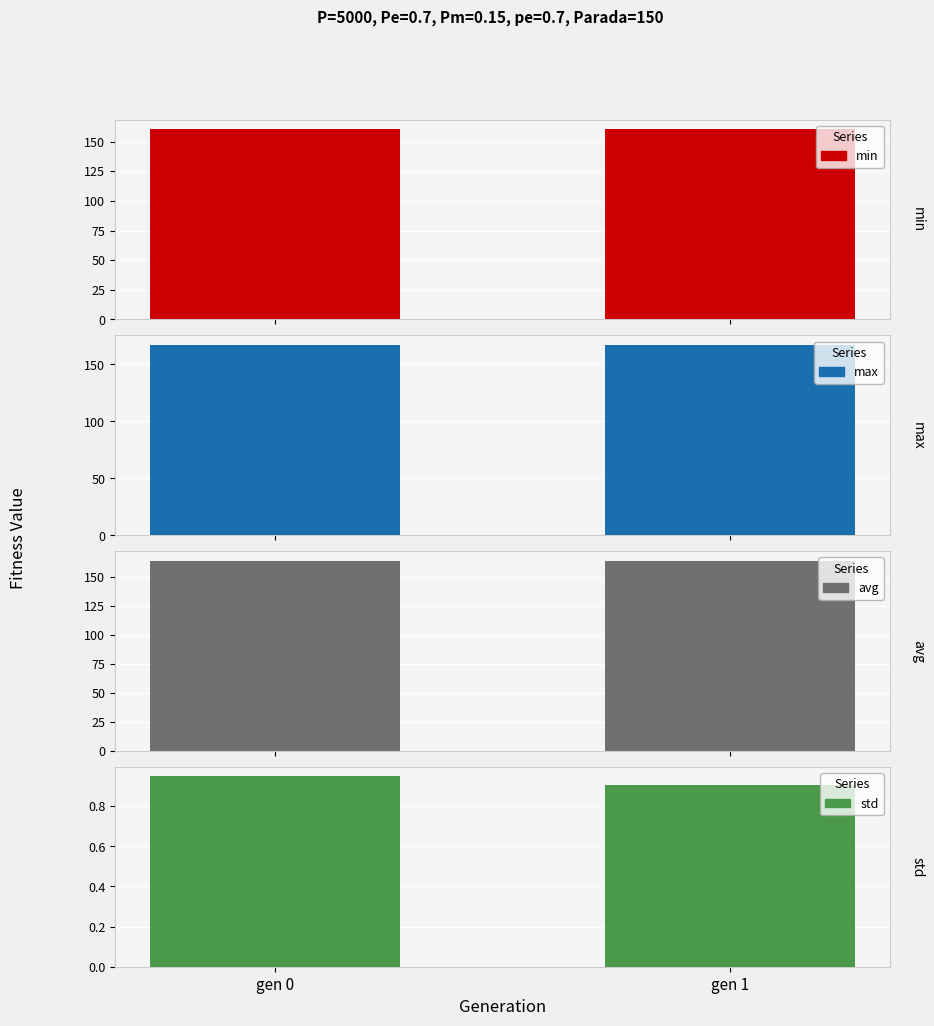

Between gen 0 and gen 1, which is larger?

gen 1